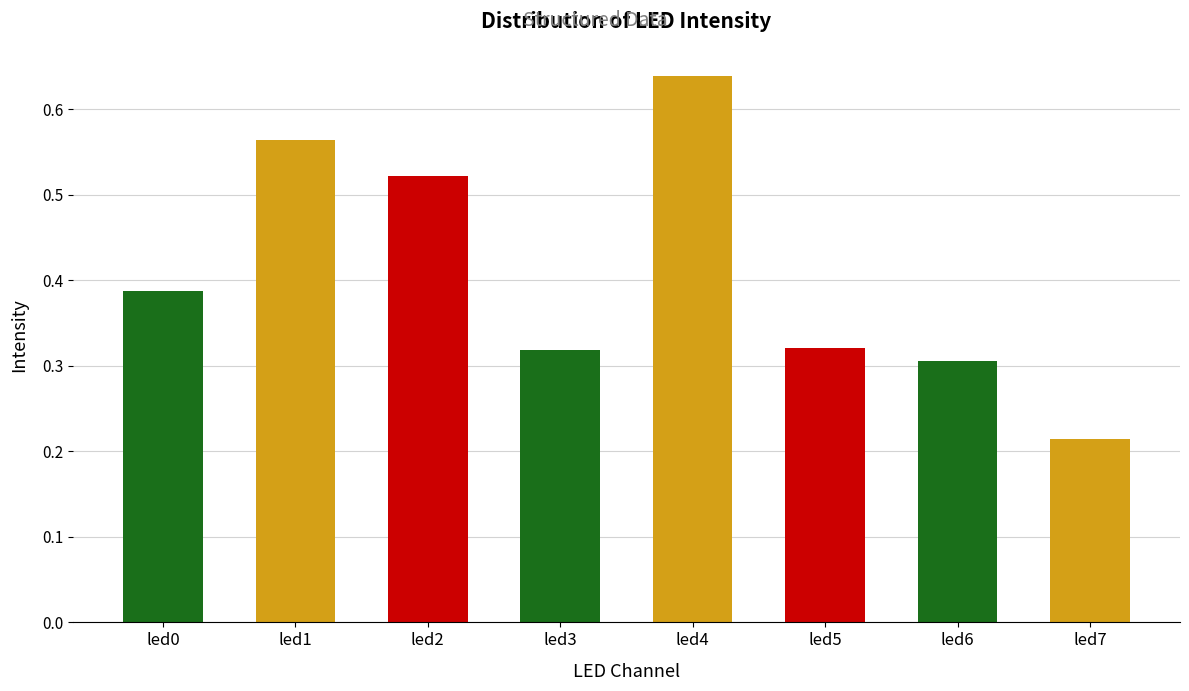

Is it true that the value at led3 is 0.4?

False